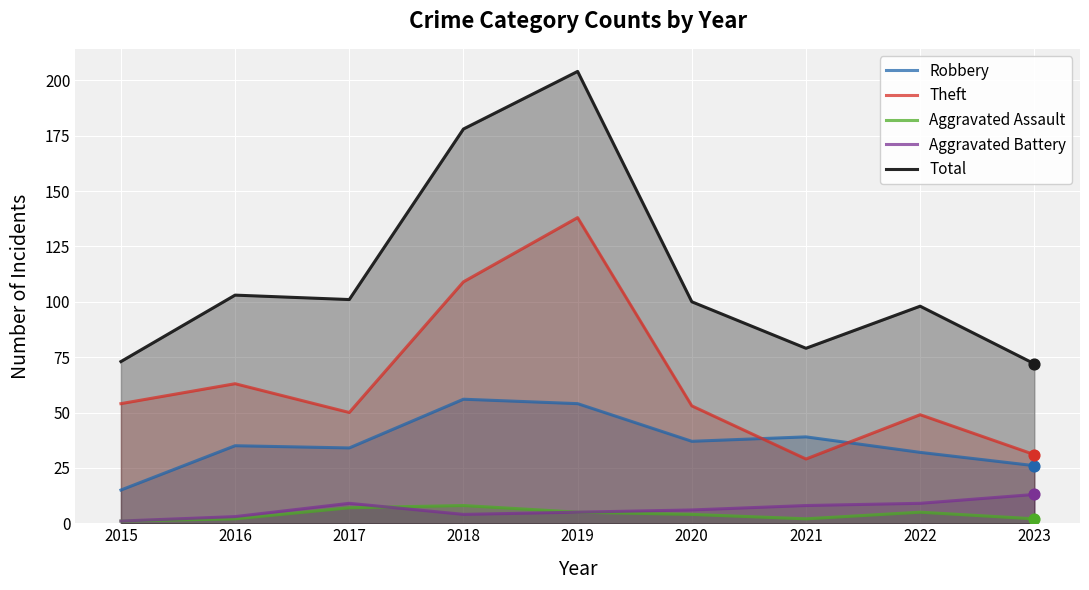

What is the total value across all series at 2018?

355